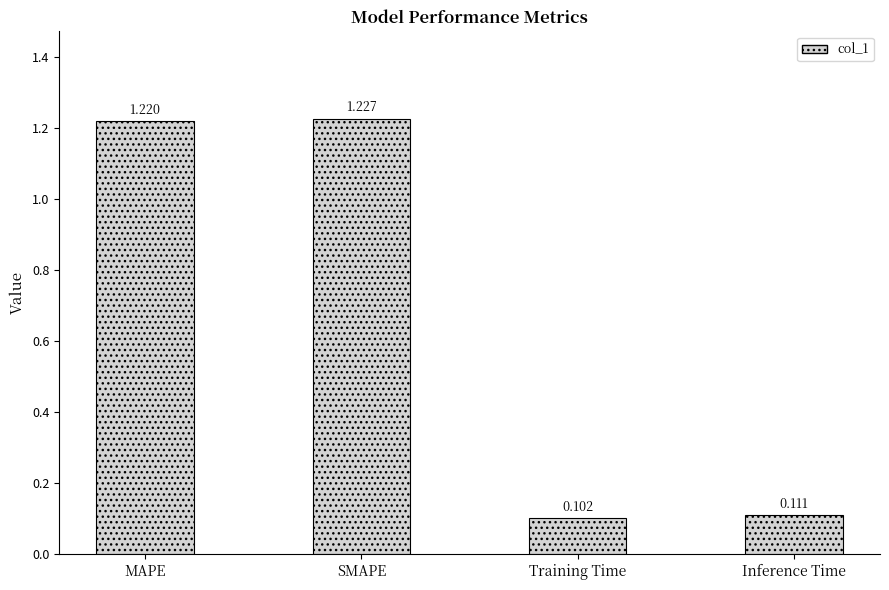

List the labels in order of value, smallest first.

Training Time, Inference Time, MAPE, SMAPE